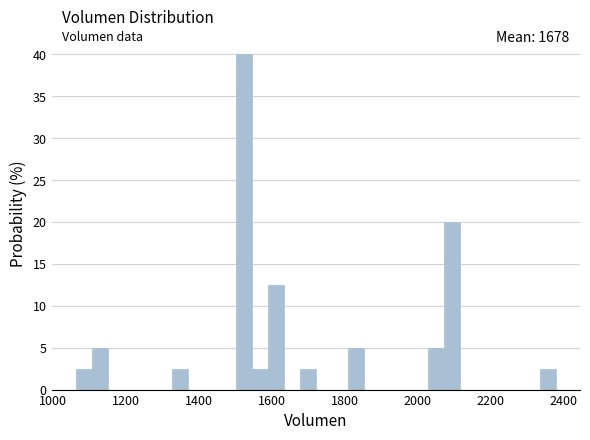

Read against the x-axis, roughly where is the centre of the tallest bar?

1520